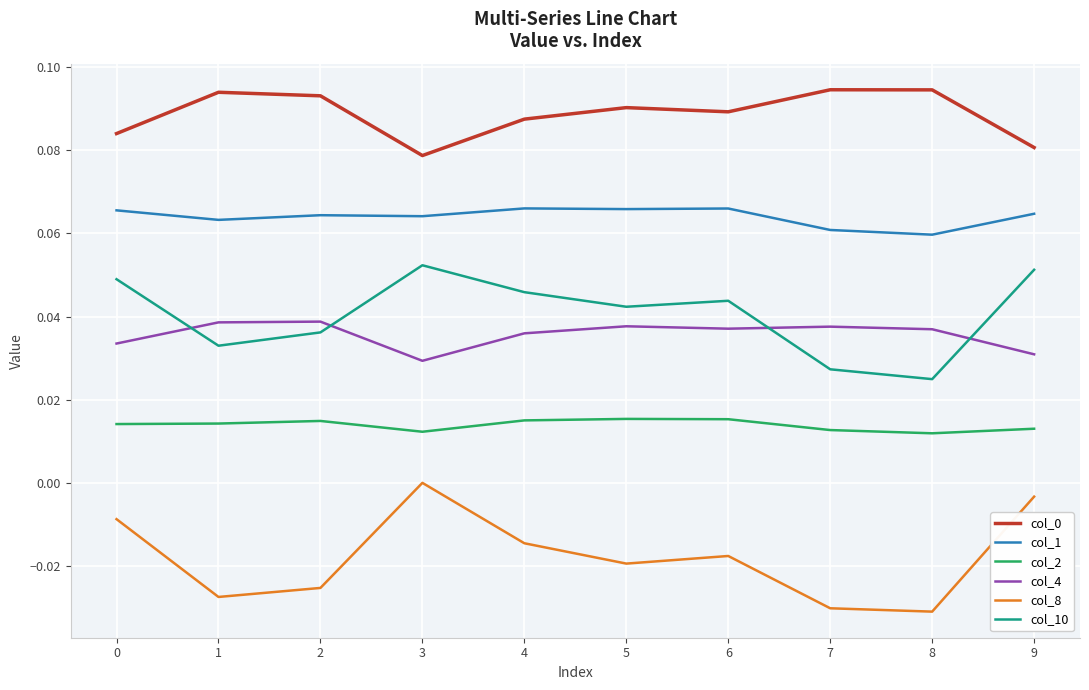

True or false: col_4 and col_0 intersect in this chart.

False